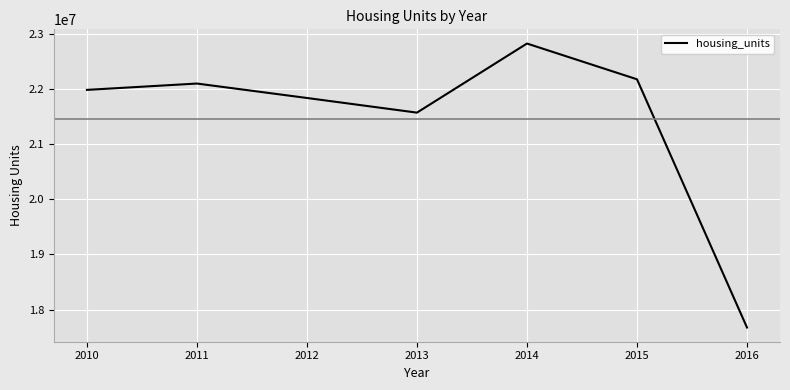

Reading left to right, transcribe all the data shown in this chart.

21981040	22095913	21834332	21568857	22820880	22173110	17675132